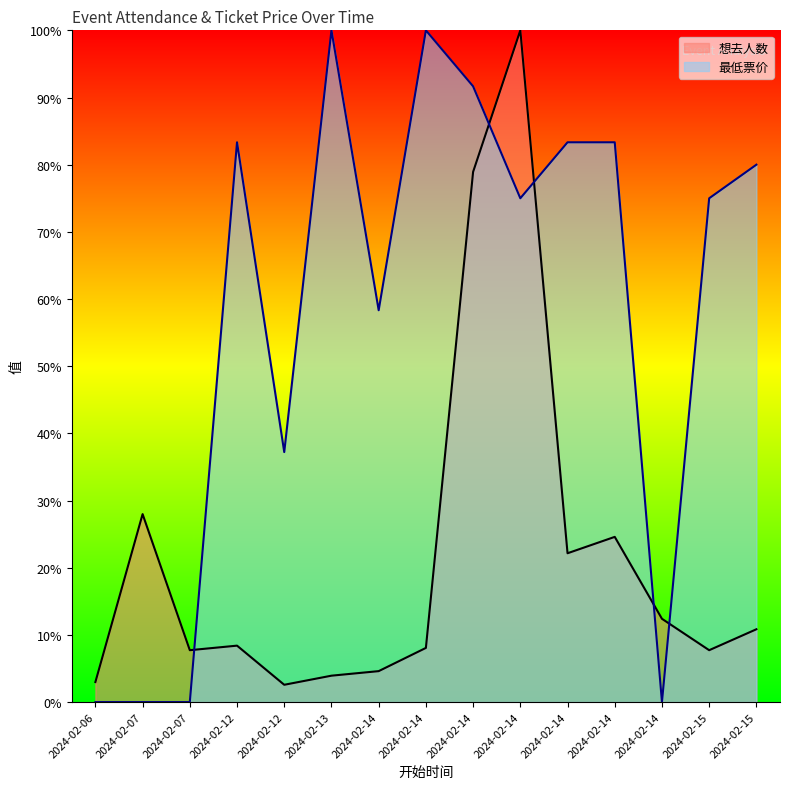

Reading left to right, list all the values displayed in this chart.

想去人数: 3.0	28.0	7.7	8.4	2.6	3.9	4.6	8.1	78.9	100.0	22.2	24.6	12.4	7.7	10.8
最低票价: 0.0	0.0	0.0	83.3	37.2	100.0	58.3	100.0	91.7	75.0	83.3	83.3	0.0	75.0	80.0